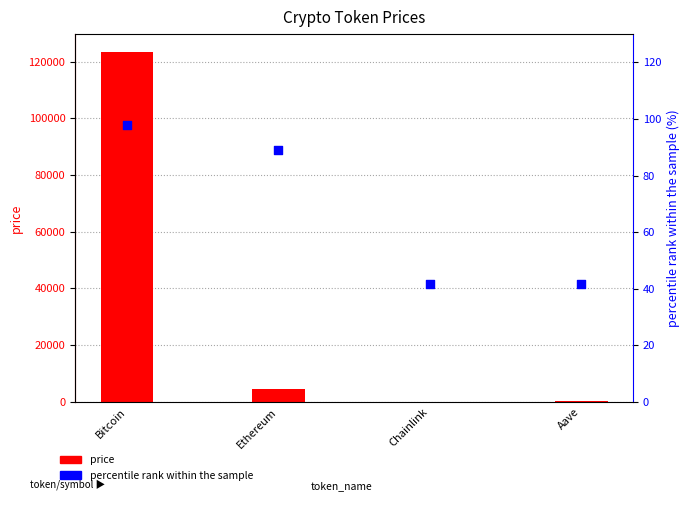

Which series has the largest total across all categories?

price